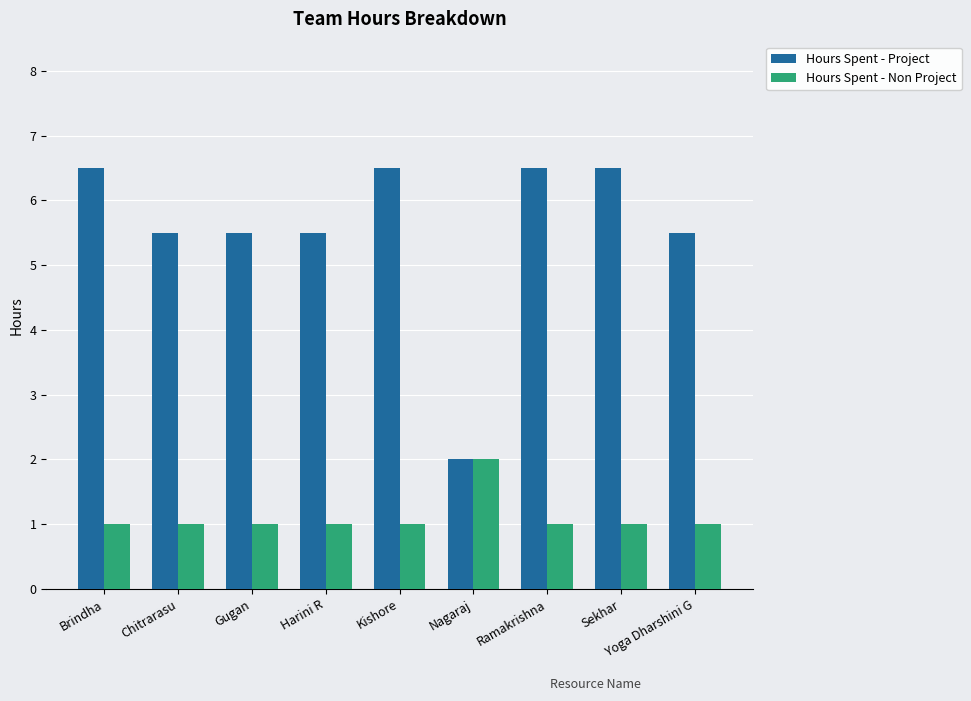

What is the difference between the maximum and minimum values in the Hours Spent - Non Project series?

1.0